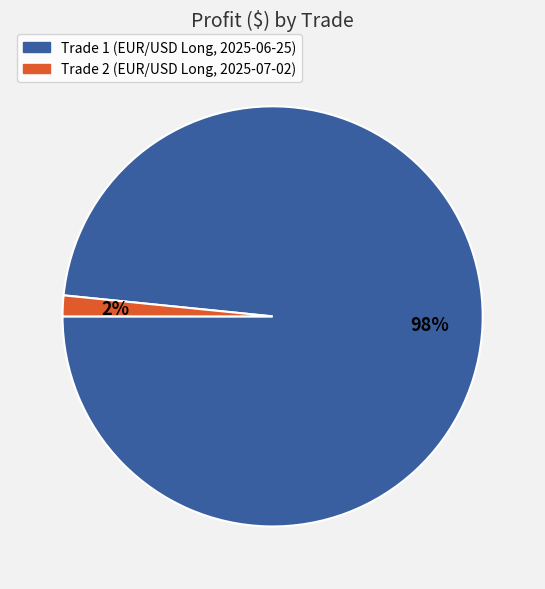

How many segments does this pie chart have?

2